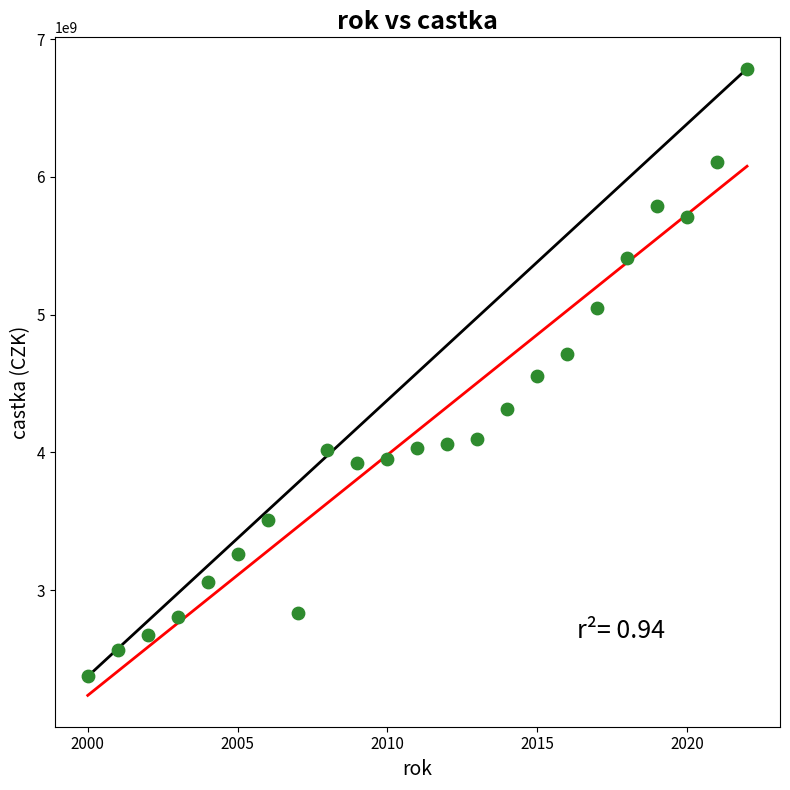

What is the range of Y values (max minus min)?

4412000000